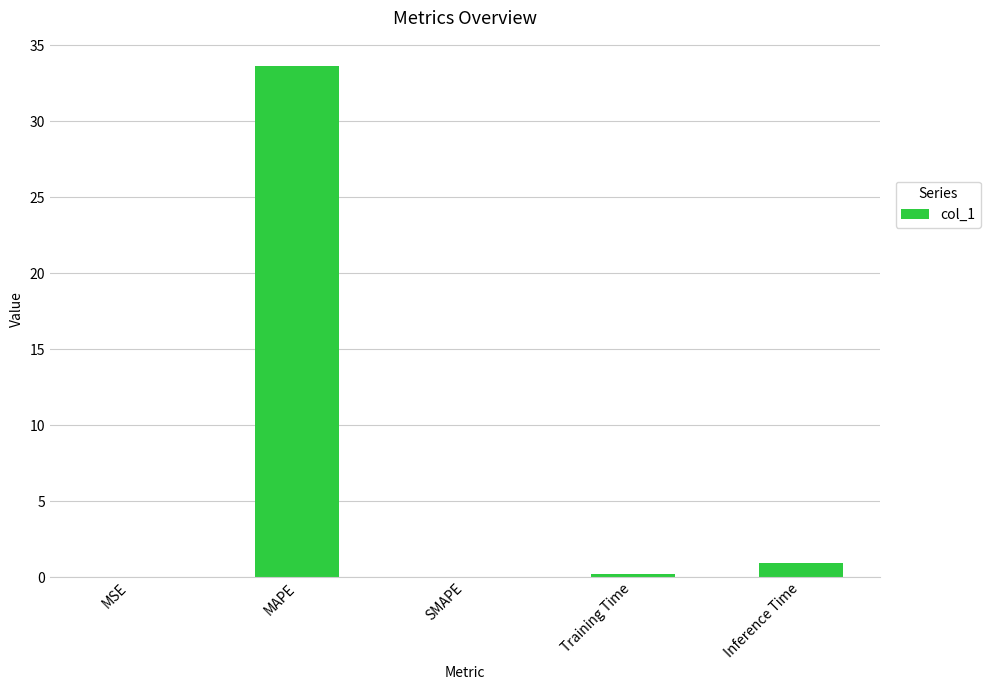

Where is the data nearest to the value 16?

Inference Time